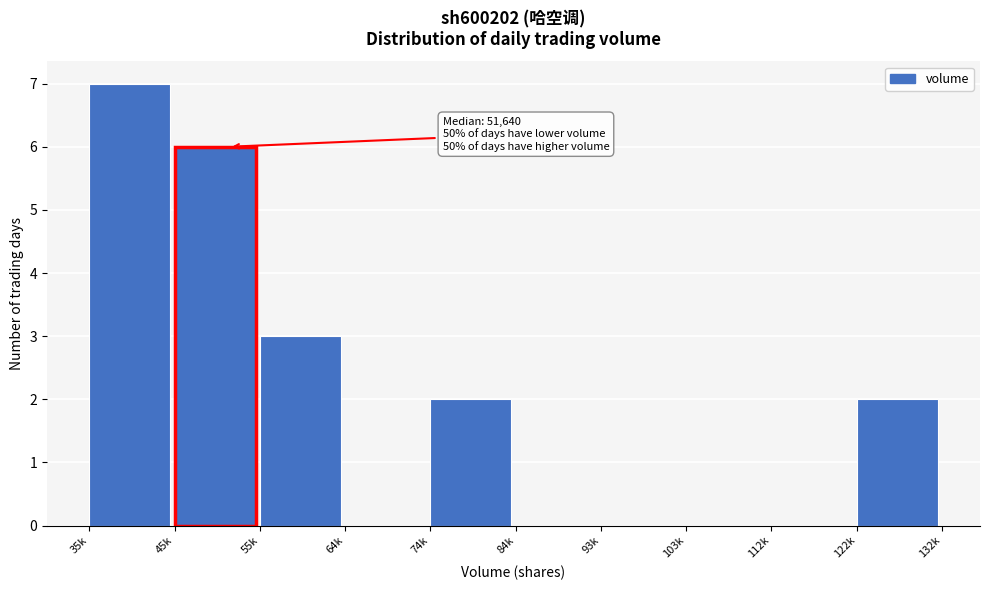

Reading left to right, list all the values displayed in this chart.

35k=7	45k=6	55k=3	64k=0	74k=2	84k=0	93k=0	103k=0	112k=0	122k=2